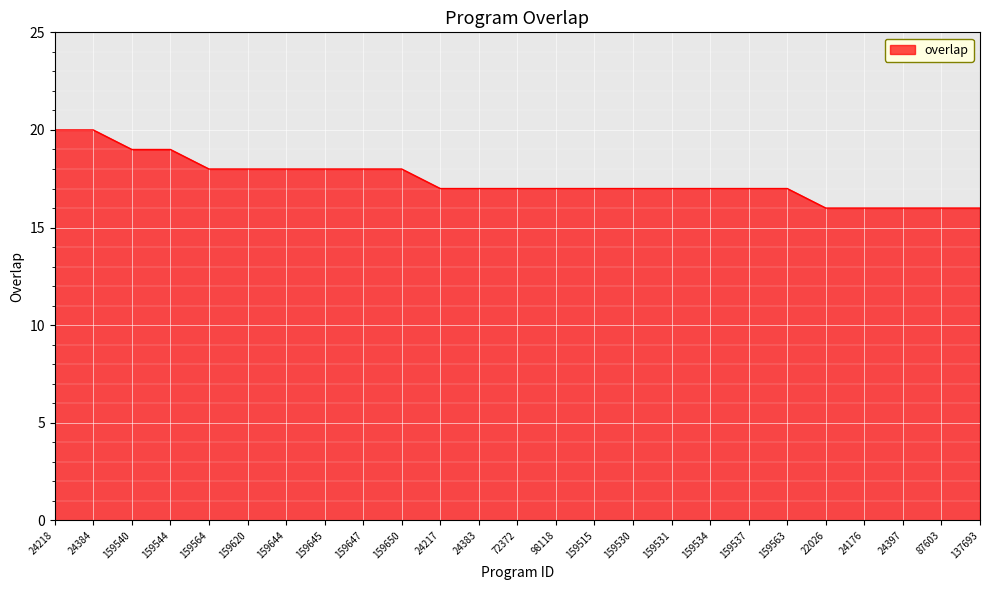

What is the greatest value displayed?

20